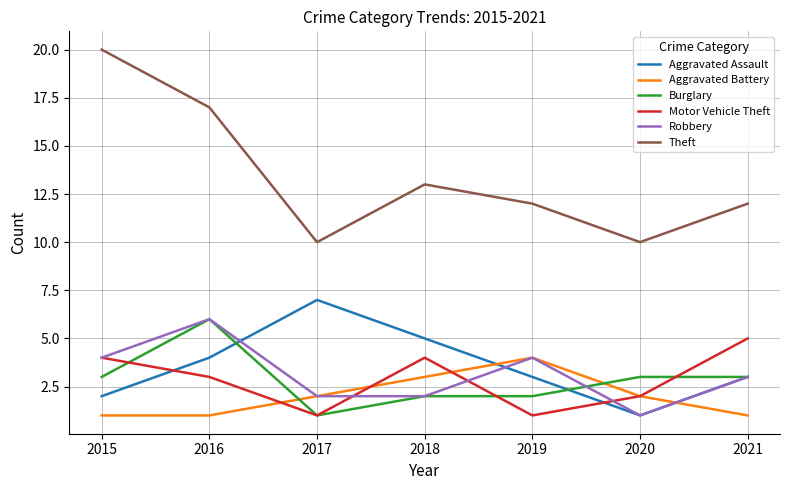

Which category has the highest value in the Motor Vehicle Theft series?

2021